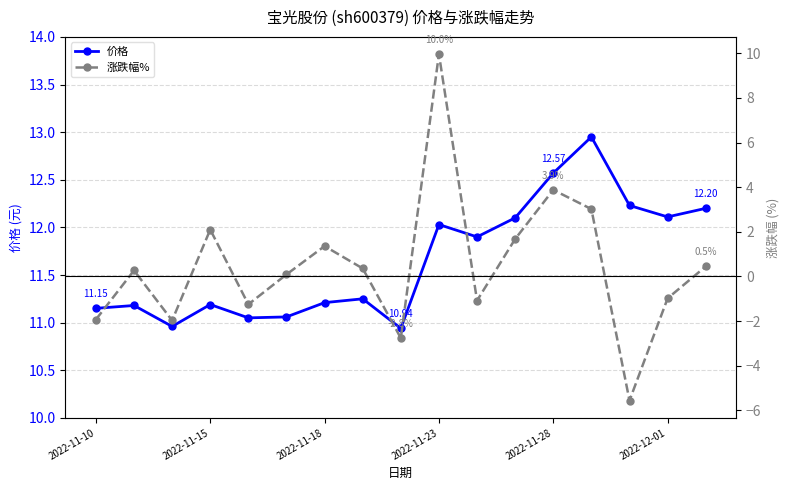

True or false: 涨跌幅% and 价格 cross at least once.

False